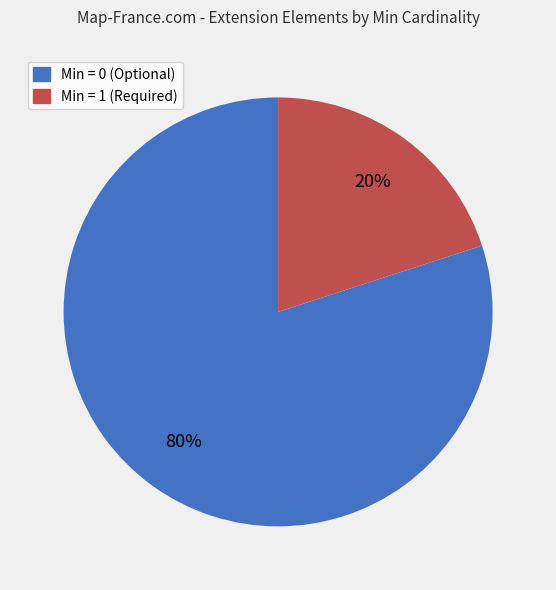

Which category has the biggest portion of the pie?

Min = 0 (Optional)